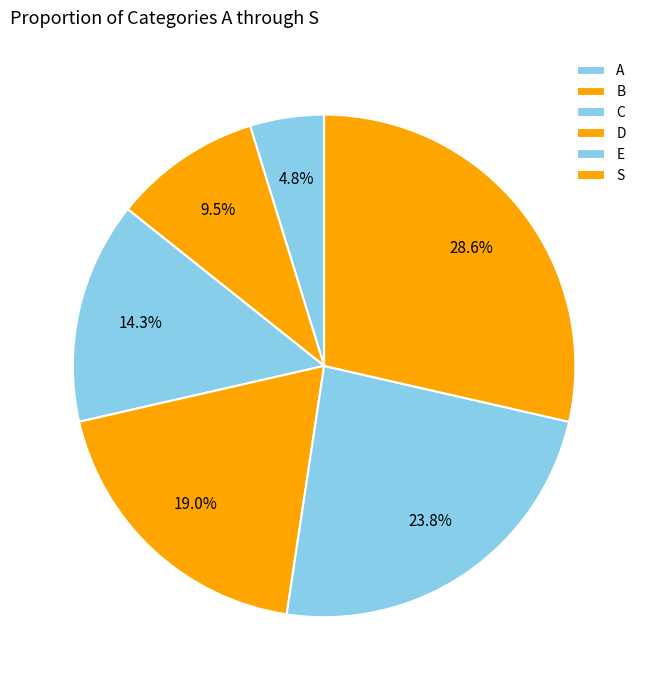

What is the smallest slice in the pie chart?

A